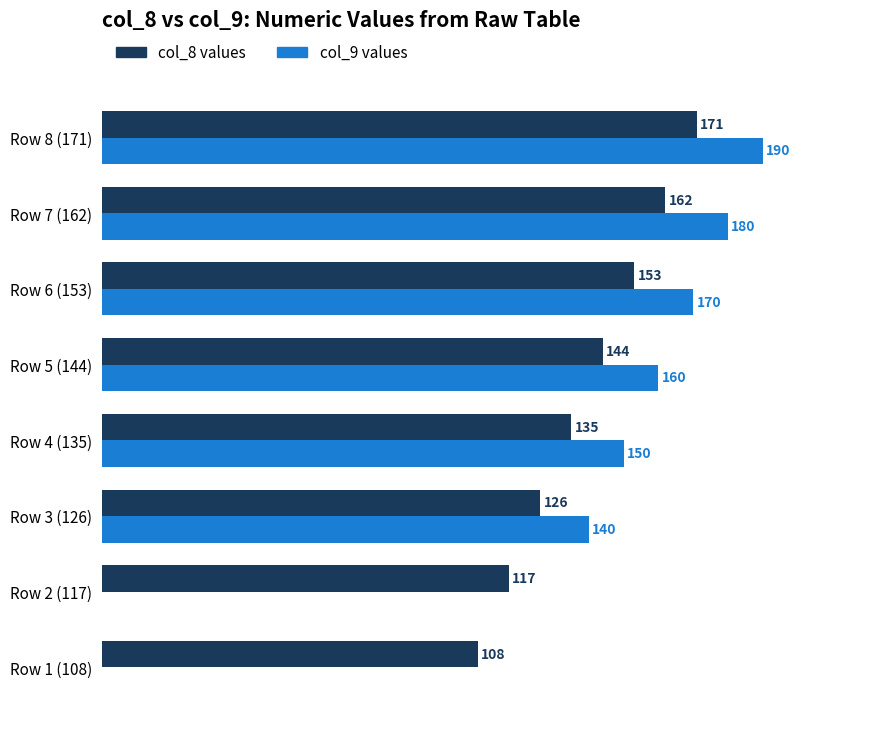

Is the value of col_9 values at Row 5 (144) greater than the value of col_8 values at Row 7 (162)?

No